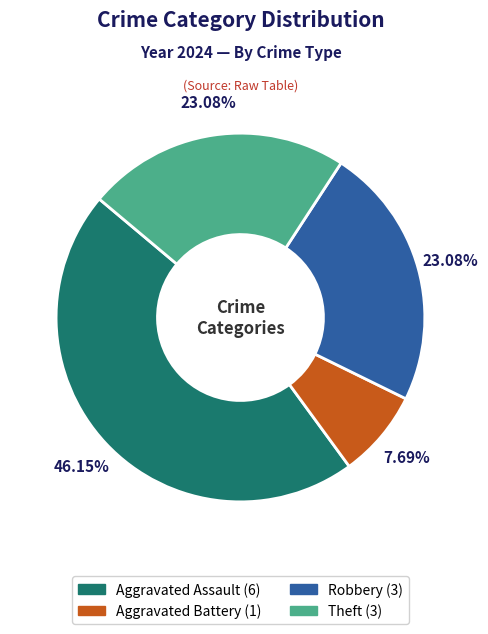

Is there a majority slice in this chart?

No